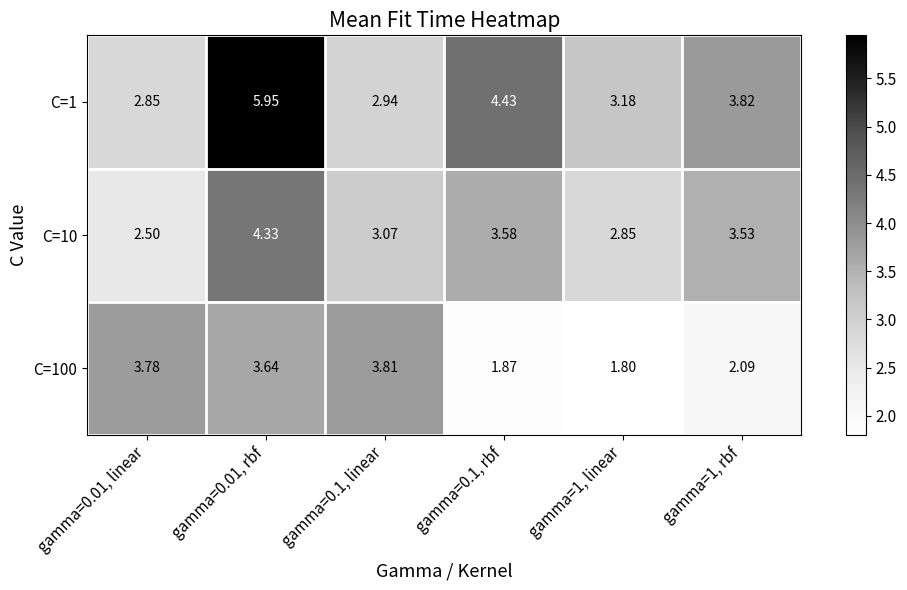

How many values in the C=10 series exceed 3?

4